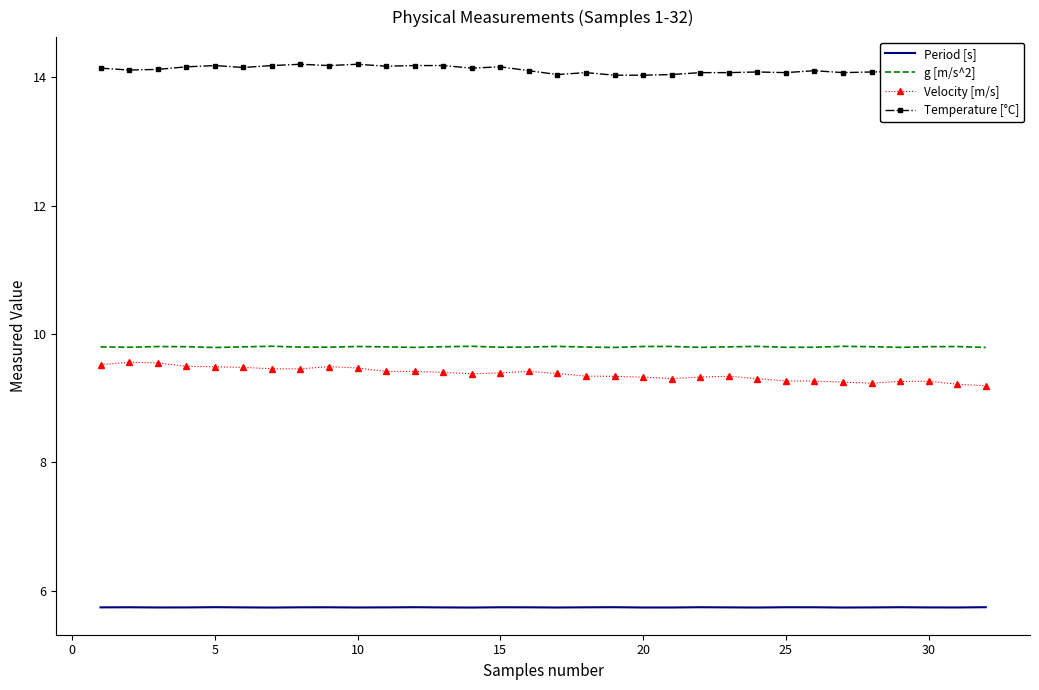

What is the sum of all Temperature [°C] values?

451.6